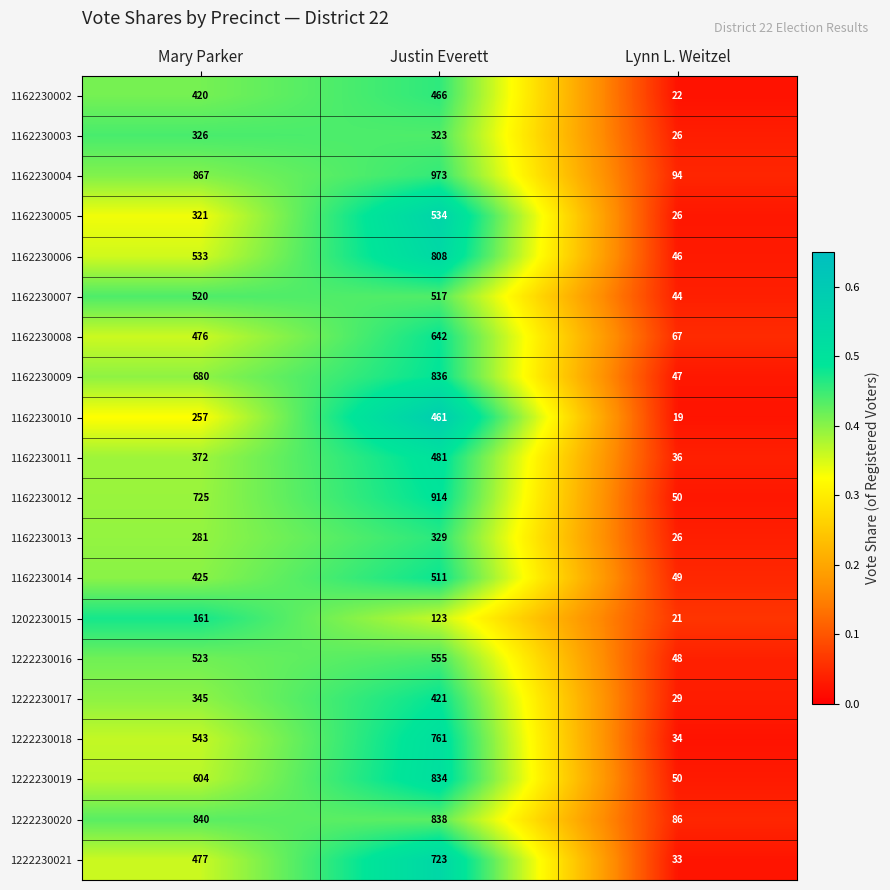

True or false: 1162230003 has a value of 326 at Mary Parker.

True